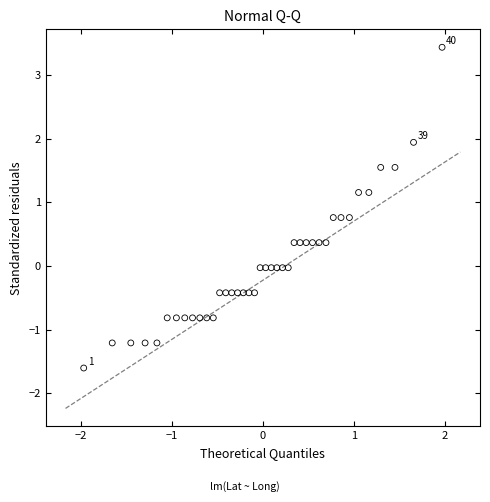

What is the range of X values (max minus min)?

3.9